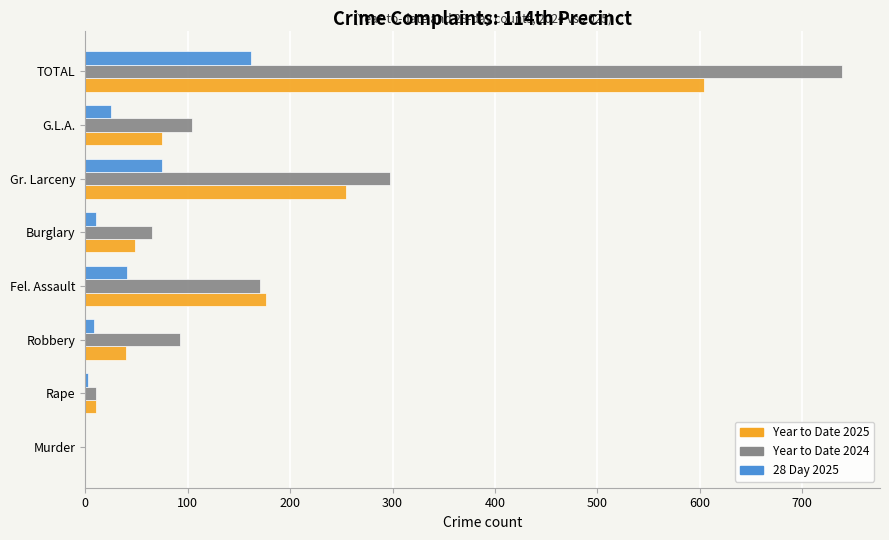

Is it true that 28 Day 2025 equals 114 at Gr. Larceny?

False